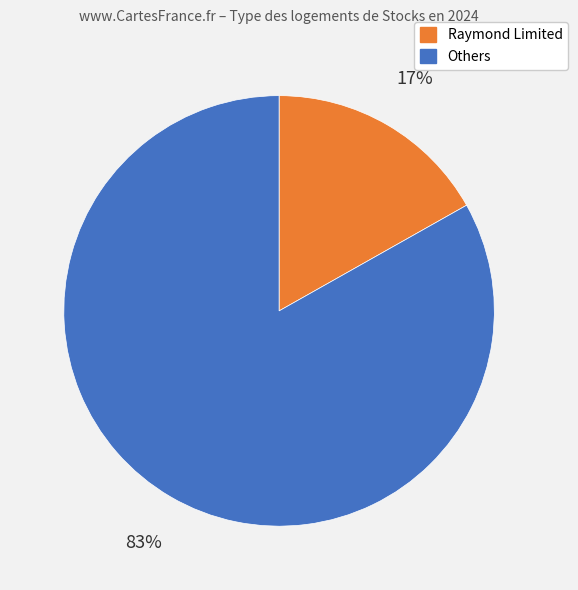

To the nearest percent, what is the average slice percentage?

50%